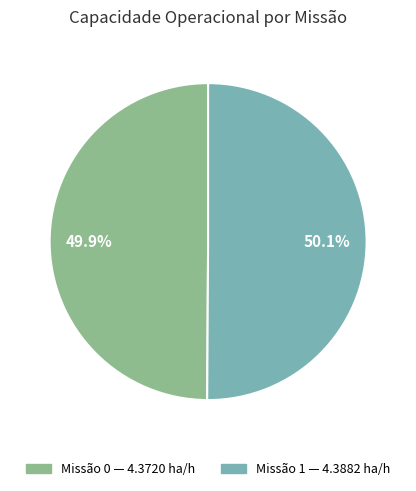

Count the number of slices in the pie.

2